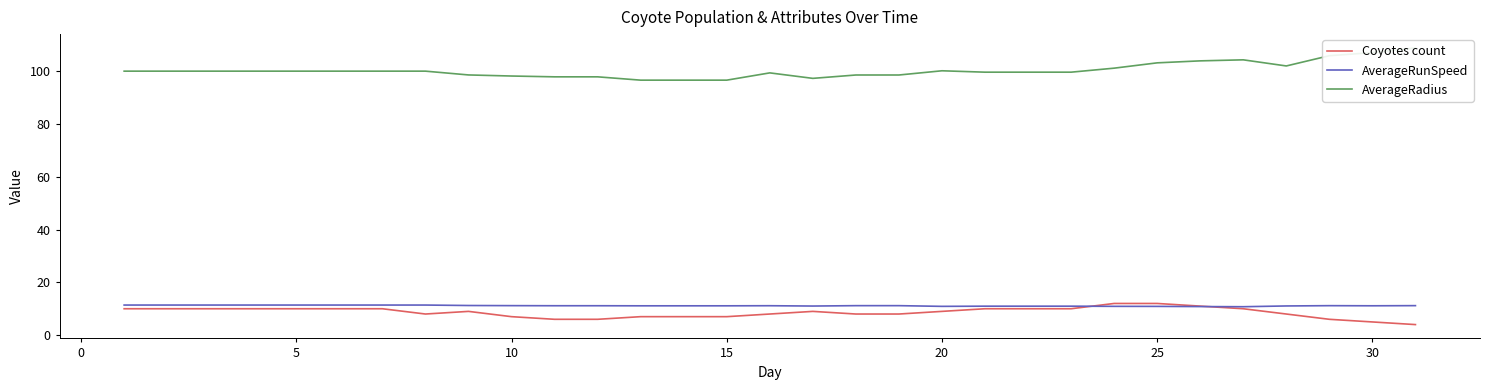

How many data points in AverageRunSpeed are less than 11?

8